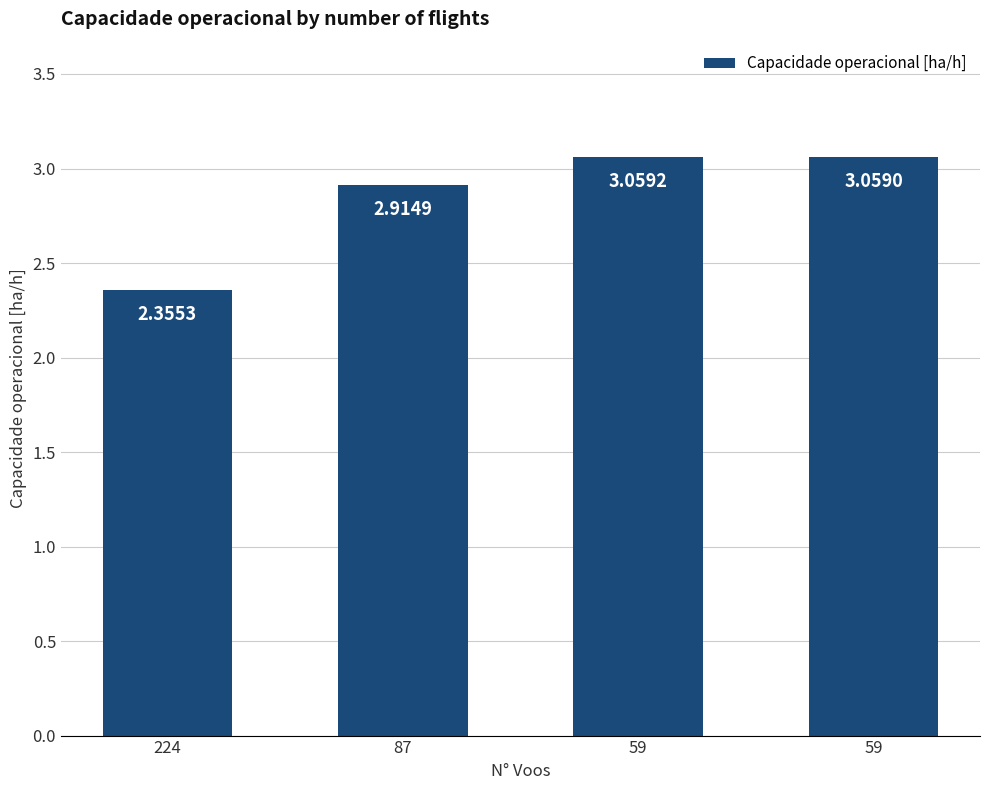

At which label does the data first exceed 3?

59